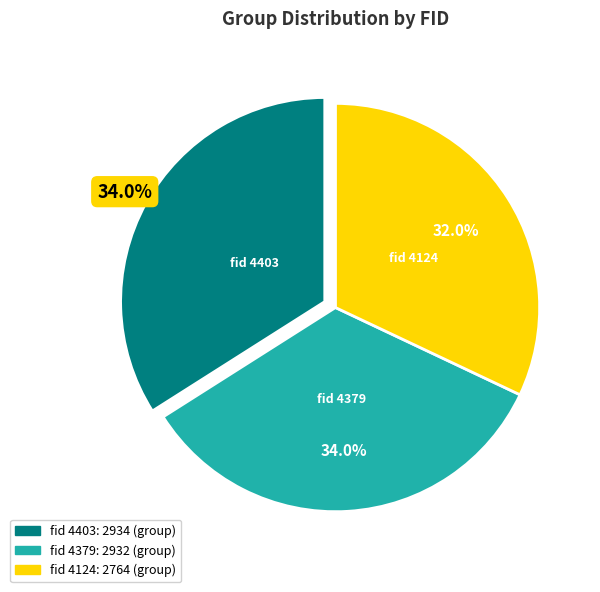

Is there any slice that represents more than half of the pie?

No